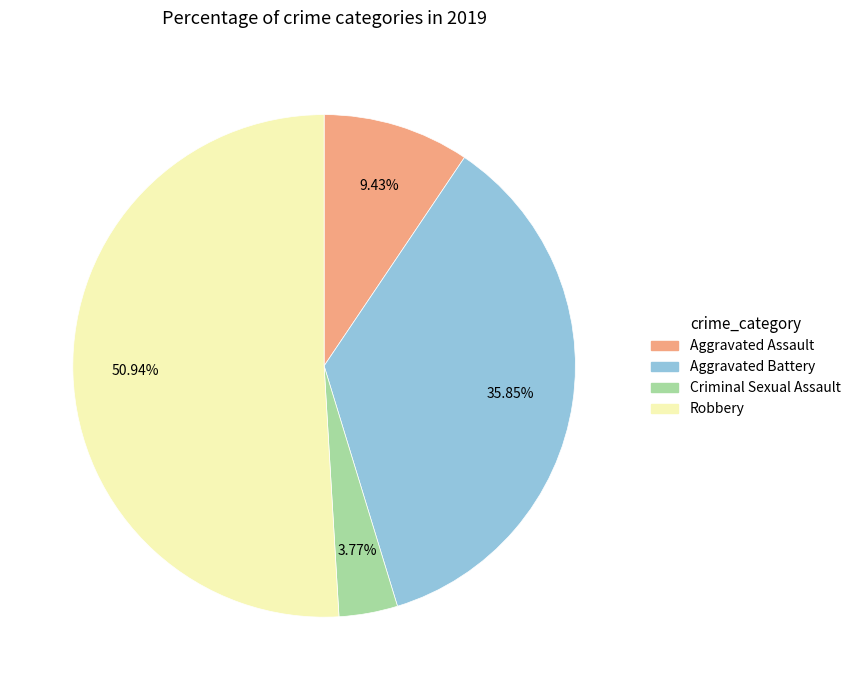

How many segments does this pie chart have?

4